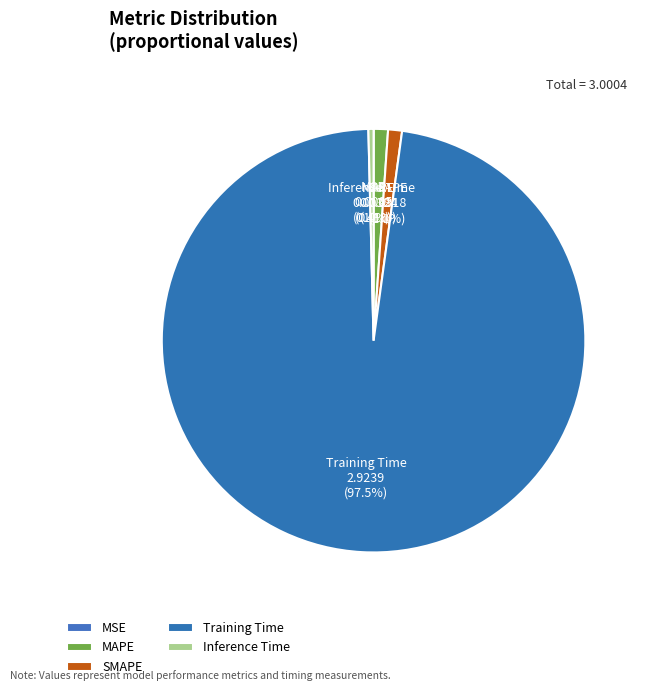

Which category has the biggest portion of the pie?

Training Time